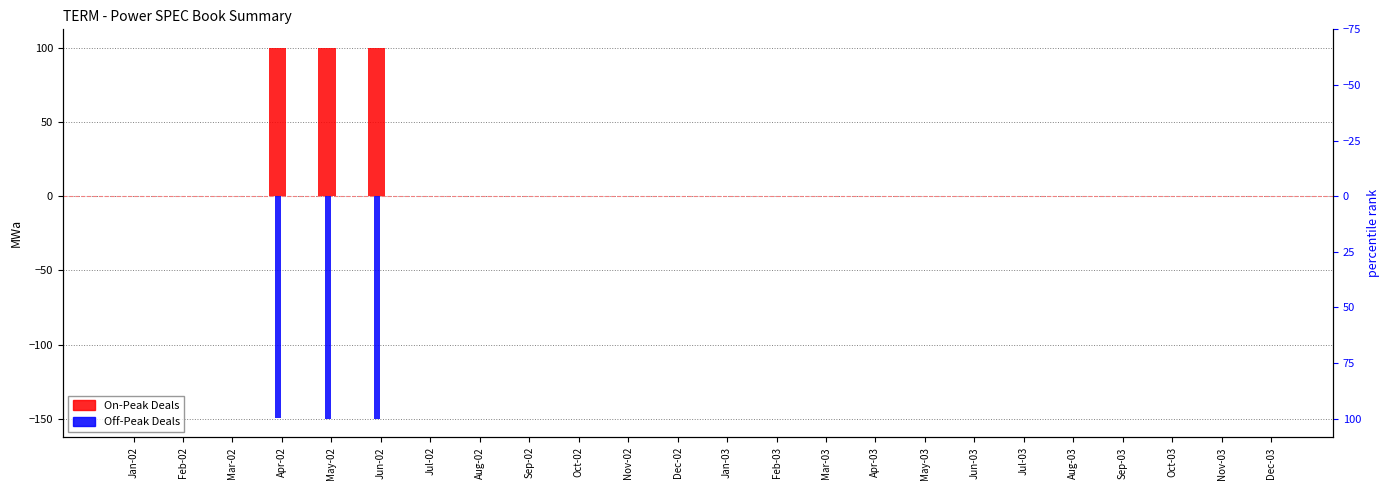

What is the label of the 19th bar from the right?

Jun-02